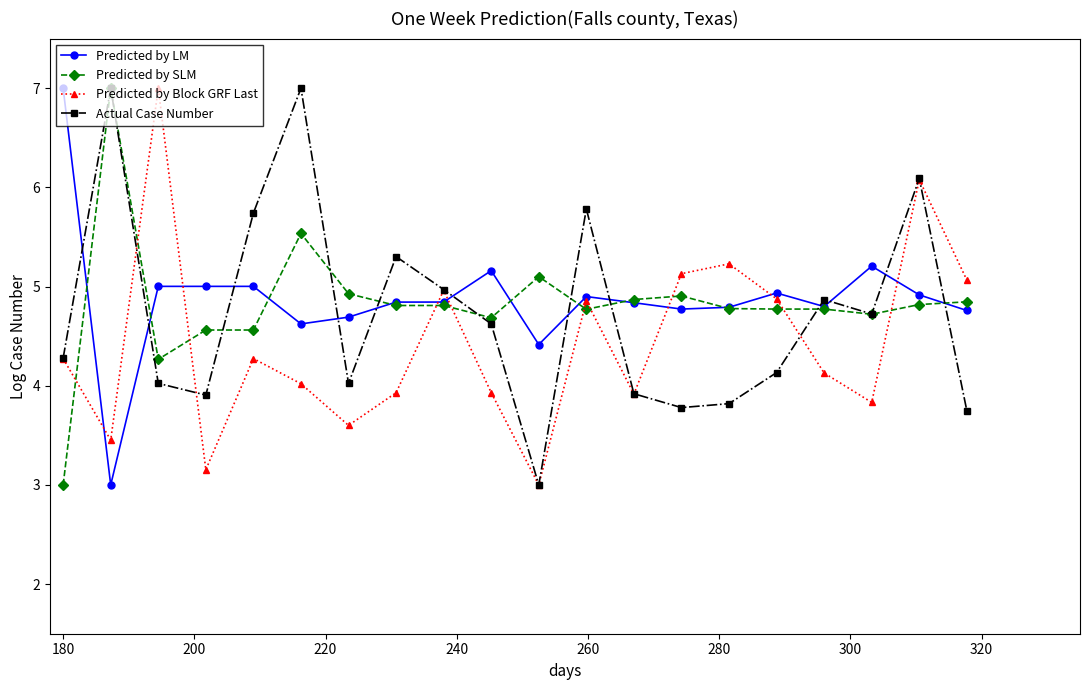

True or false: Predicted by SLM and Predicted by LM cross at least once.

True